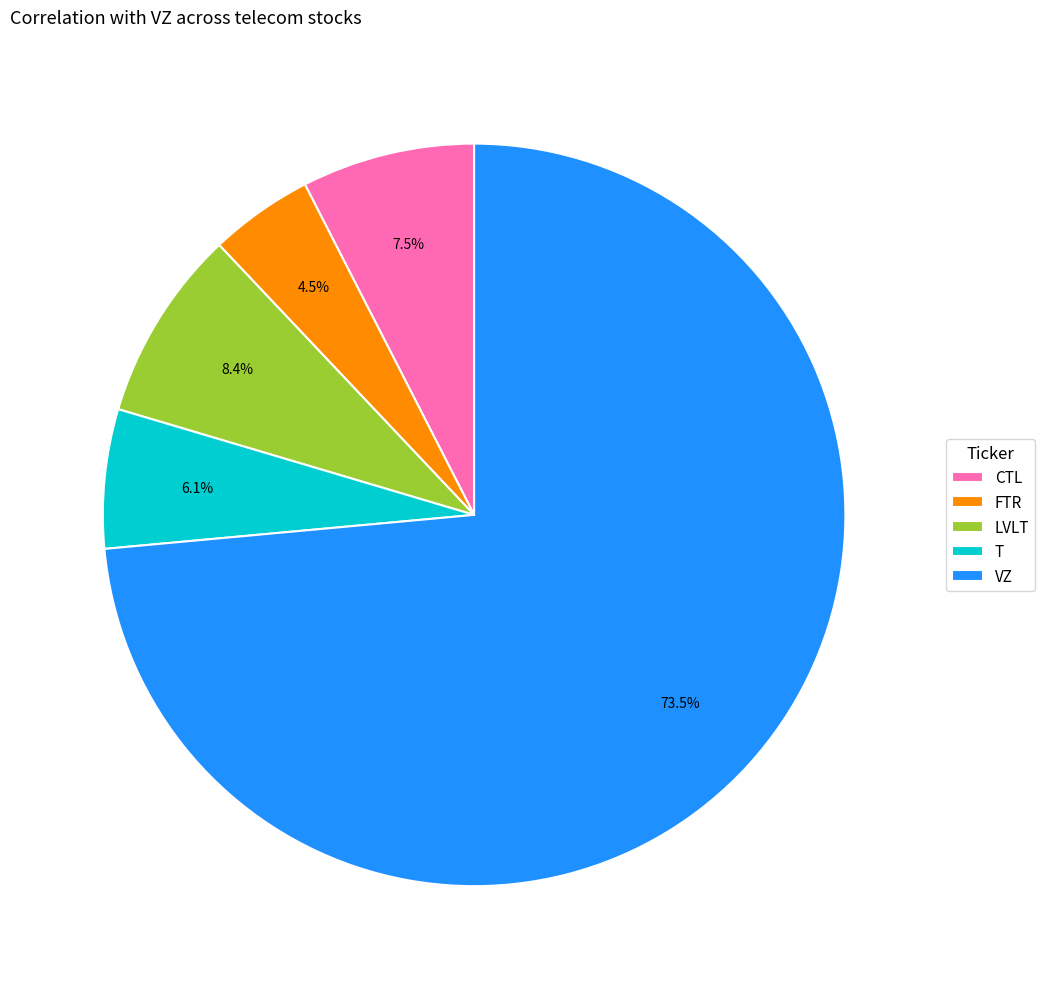

Is VZ the majority of the pie?

Yes